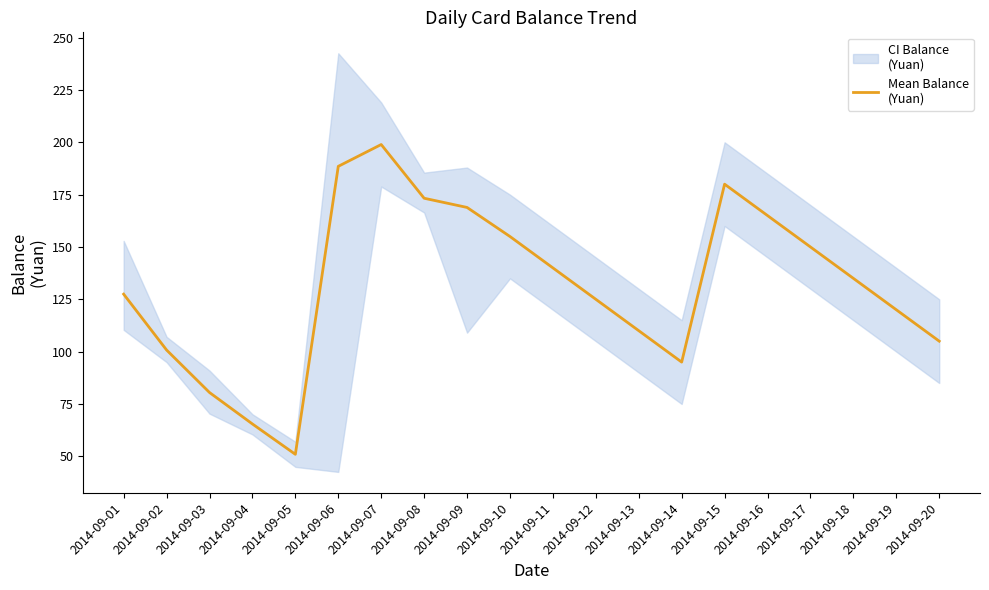

Between 2014-09-03 and 2014-09-17, which is larger?

2014-09-17